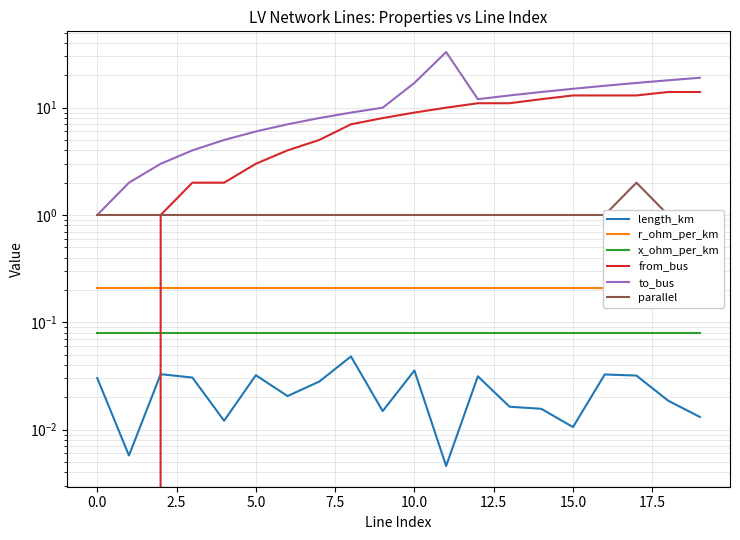

Reading right to left, list all the values displayed in this chart.

length_km: 0.0	0.0	0.0	0.0	0.0	0.0	0.0	0.0	0.0	0.0	0.0	0.0	0.0	0.0	0.0	0.0	0.0	0.0	0.0	0.0
r_ohm_per_km: 0.2	0.2	0.2	0.2	0.2	0.2	0.2	0.2	0.2	0.2	0.2	0.2	0.2	0.2	0.2	0.2	0.2	0.2	0.2	0.2
x_ohm_per_km: 0.1	0.1	0.1	0.1	0.1	0.1	0.1	0.1	0.1	0.1	0.1	0.1	0.1	0.1	0.1	0.1	0.1	0.1	0.1	0.1
from_bus: 14.0	14.0	13.0	13.0	13.0	12.0	11.0	11.0	10.0	9.0	8.0	7.0	5.0	4.0	3.0	2.0	2.0	1.0	0.0	0.0
to_bus: 19.0	18.0	17.0	16.0	15.0	14.0	13.0	12.0	33.0	17.0	10.0	9.0	8.0	7.0	6.0	5.0	4.0	3.0	2.0	1.0
parallel: 1.0	1.0	2.0	1.0	1.0	1.0	1.0	1.0	1.0	1.0	1.0	1.0	1.0	1.0	1.0	1.0	1.0	1.0	1.0	1.0